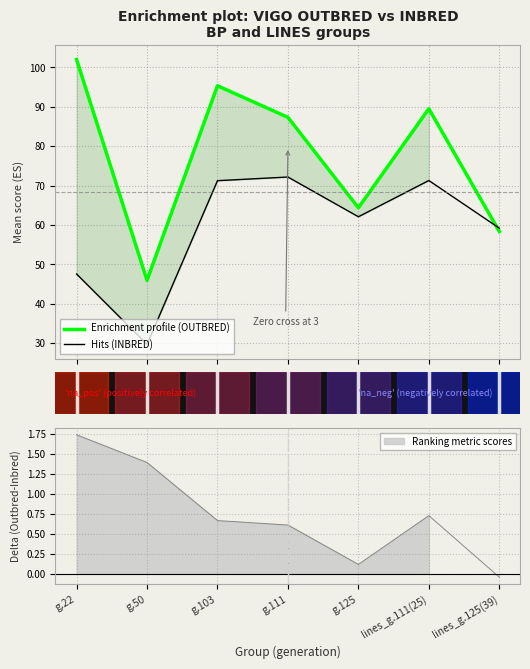

True or false: Hits (INBRED) has a value of 59.2 at lines_g.125(39).

True